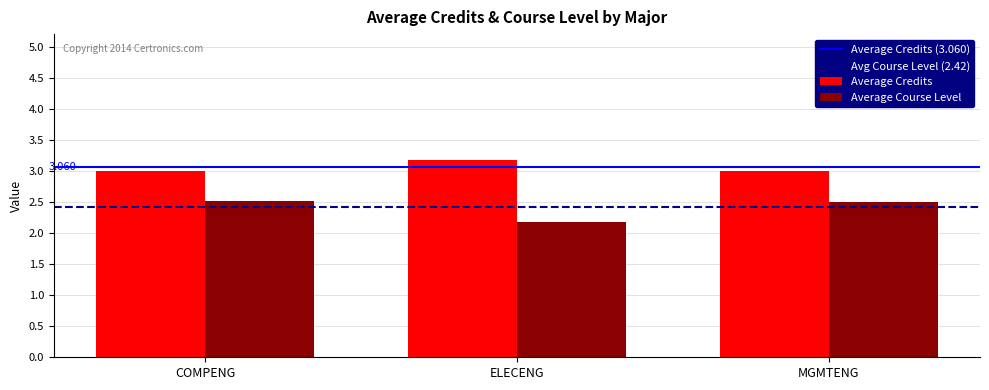

What is the label of the 2nd bar from the left?

ELECENG